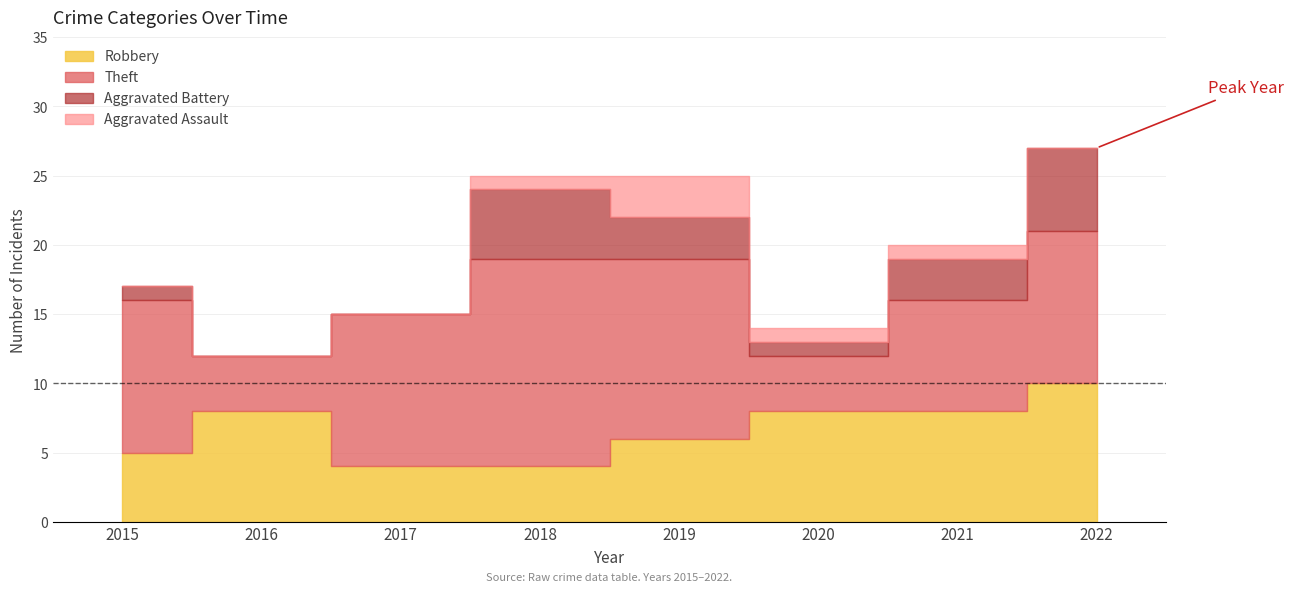

The value of Aggravated Assault at 2016 is 0. True or false?

True